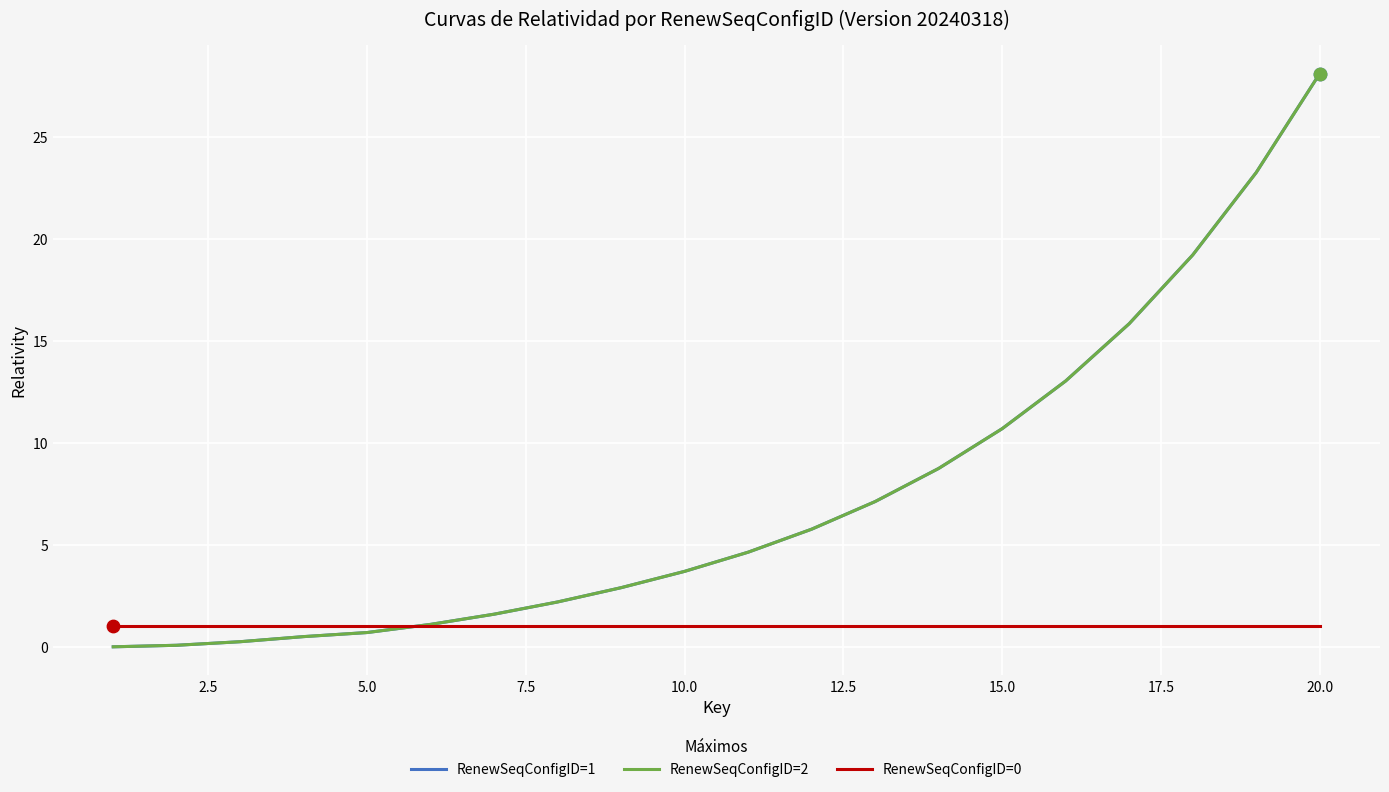

Does the chart have visible grid lines?

Yes